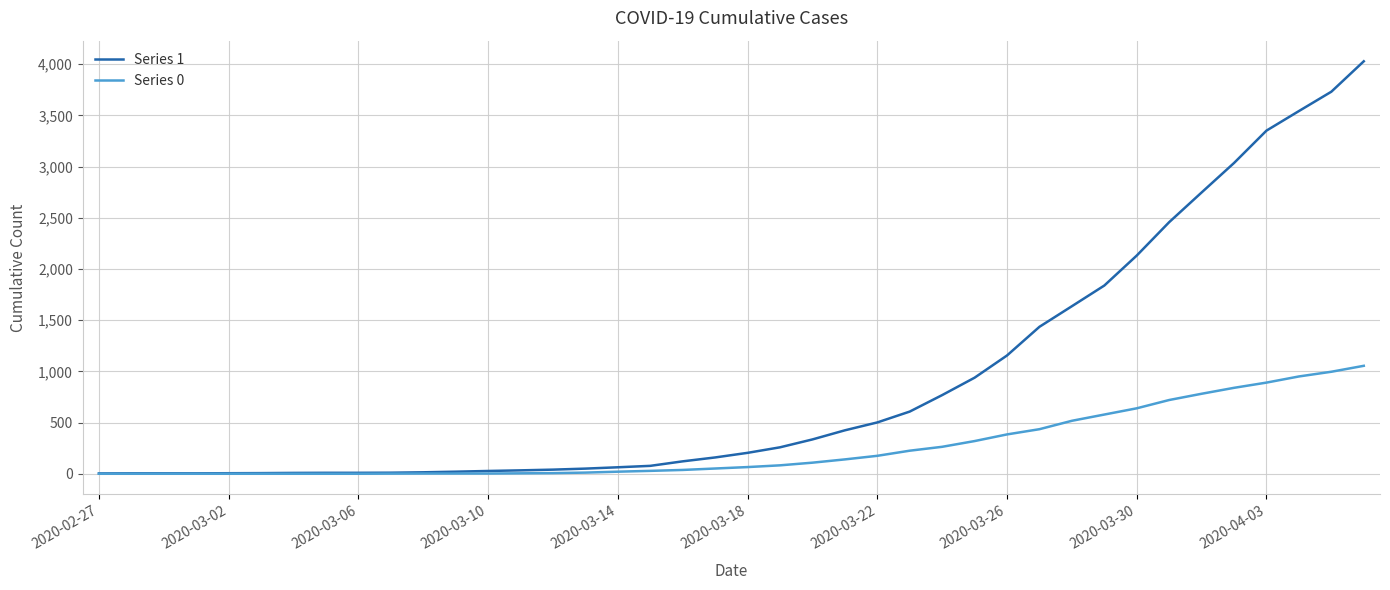

Which series has the largest range (max minus min)?

Series 1